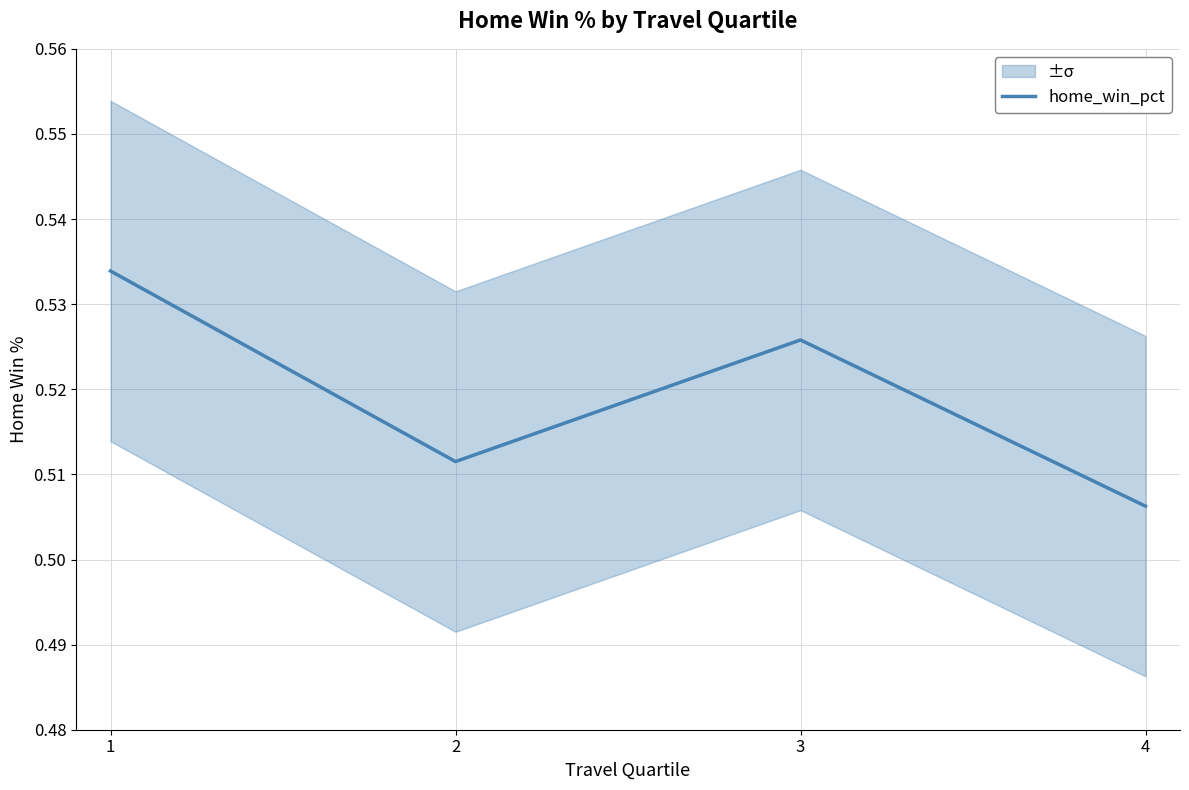

What is the maximum value shown in the chart?

0.5